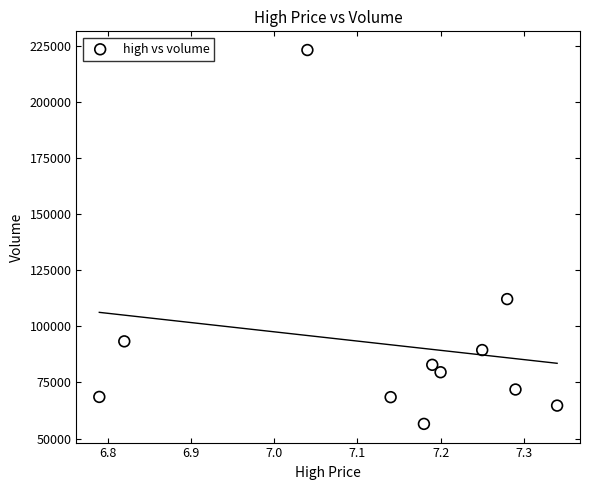

What is the average Y value?

91860.8